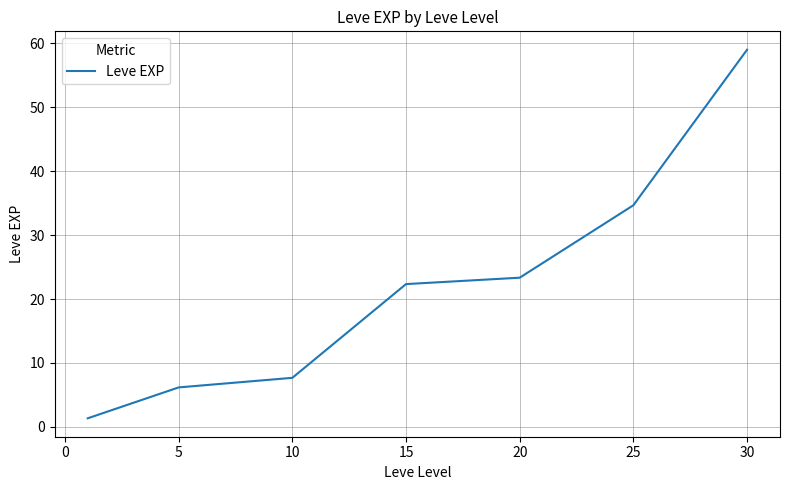

What is the greatest value displayed?

59.0